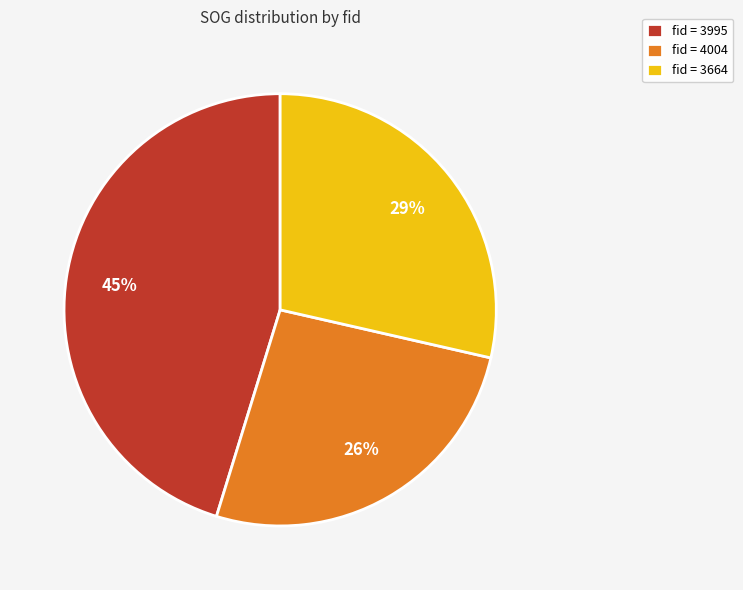

To the nearest percent, what portion does fid = 3995 represent?

45%